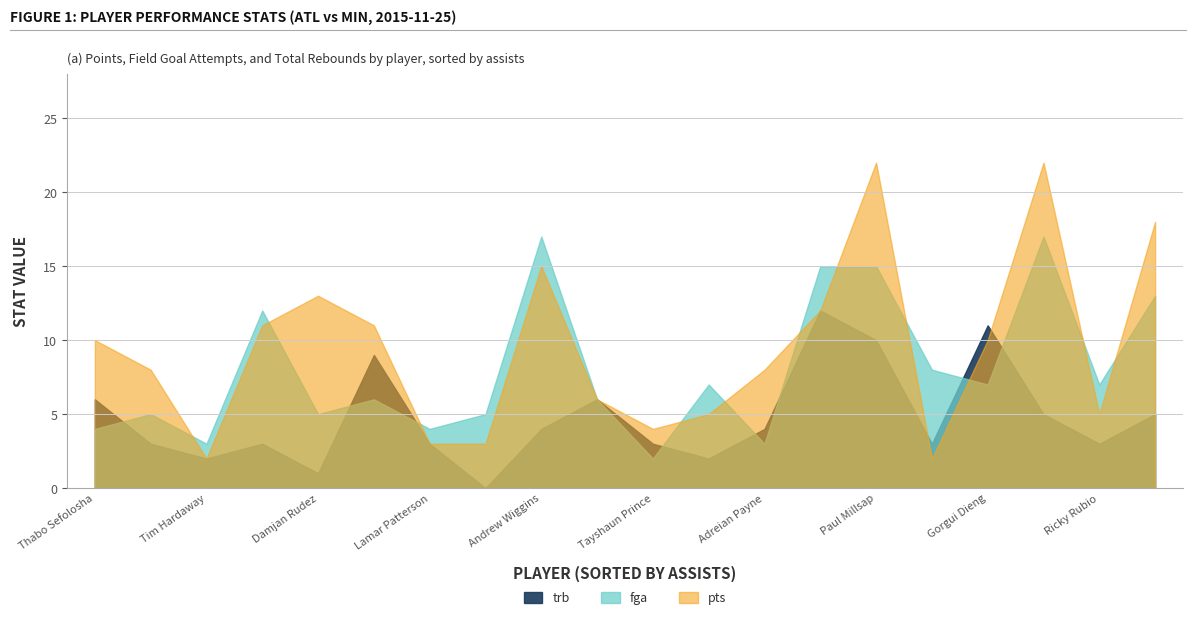

What is the sum of all trb values?

95